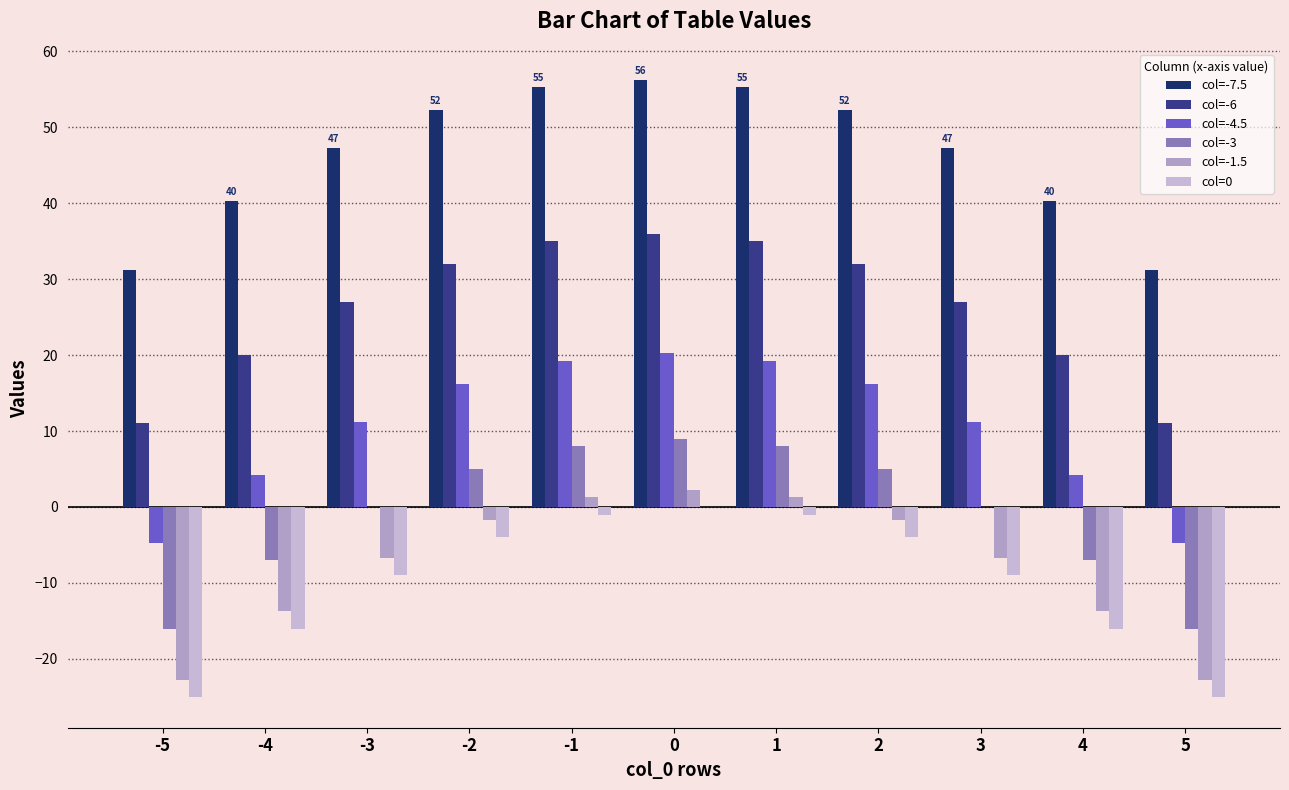

What is the value of the col=0 bar at the 9th from the left?

-9.0